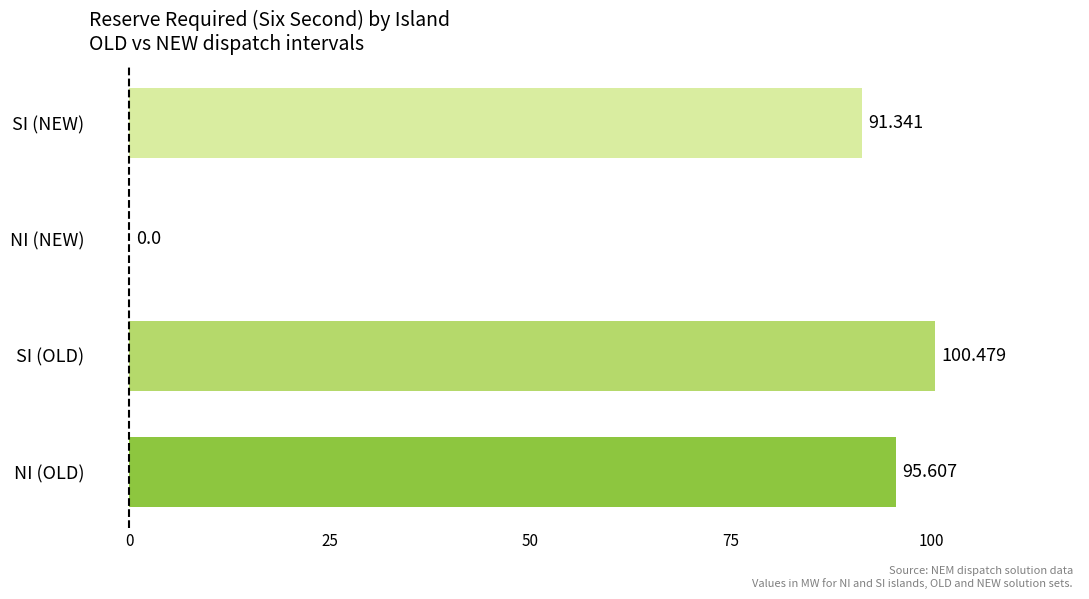

Where is the data nearest to the value 50?

SI (NEW)